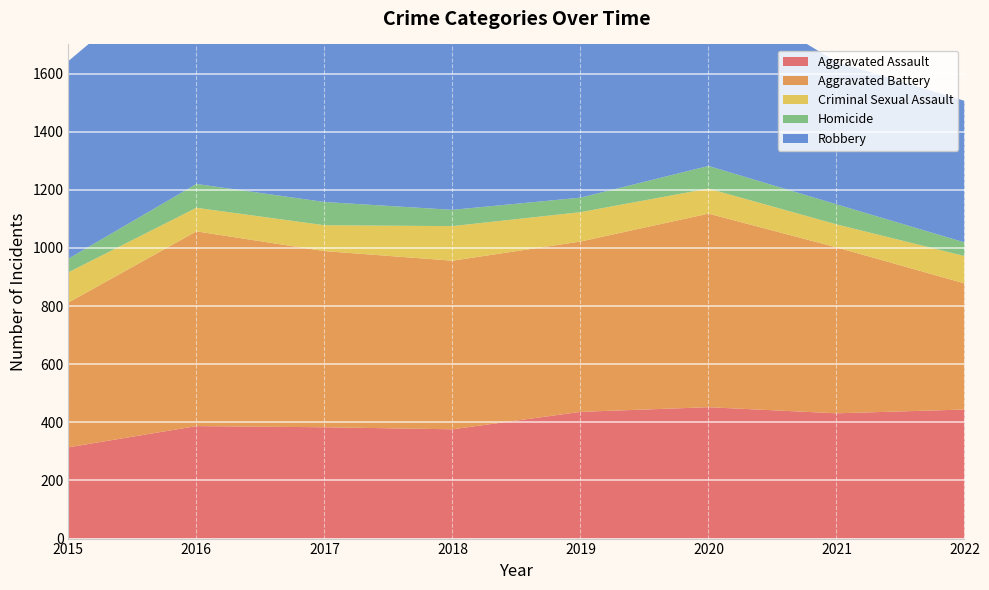

Reading left to right, extract all data points from this chart.

Aggravated Assault: 314	387	383	376	436	452	431	444
Aggravated Battery: 498	670	606	580	586	666	571	434
Criminal Sexual Assault: 104	81	89	119	101	86	79	94
Homicide: 47	82	80	56	50	78	69	47
Robbery: 680	793	743	702	556	624	490	487